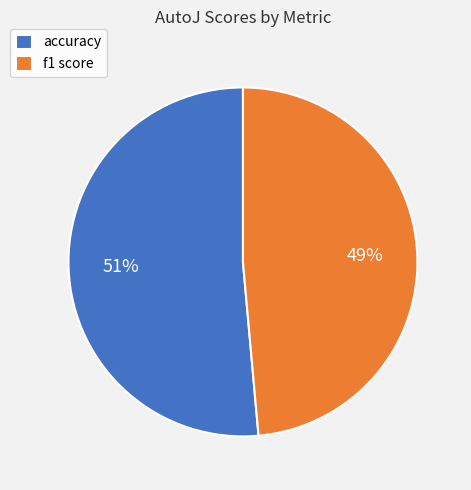

What is the largest slice in the pie chart?

accuracy